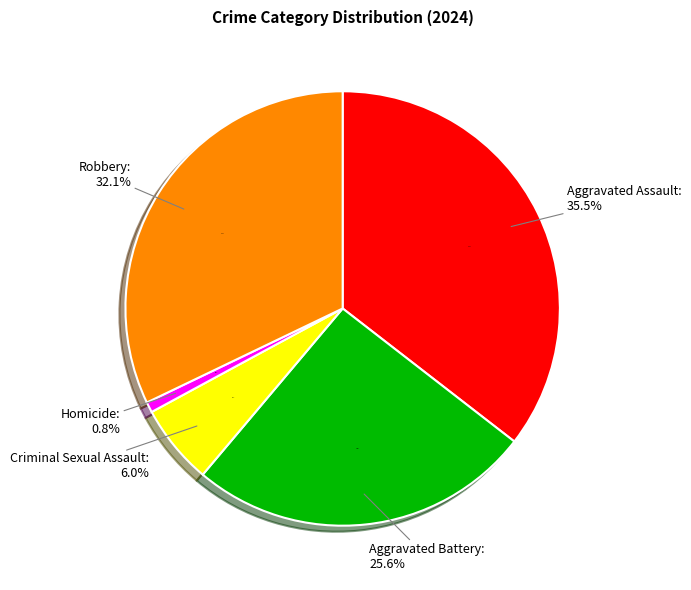

Which has a higher value, Aggravated Assault or Robbery?

Aggravated Assault